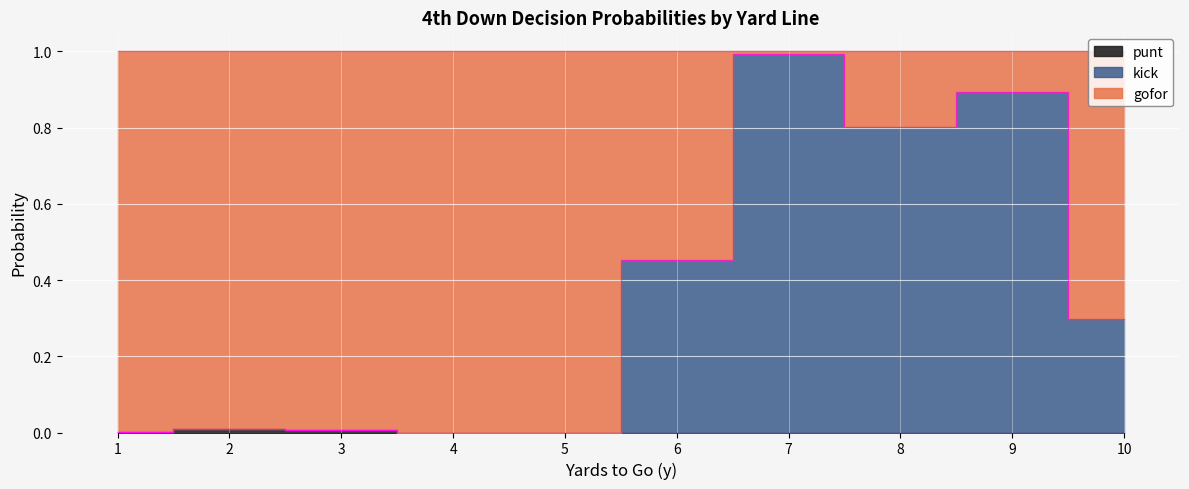

The value of punt at 4 is 0.0. True or false?

True